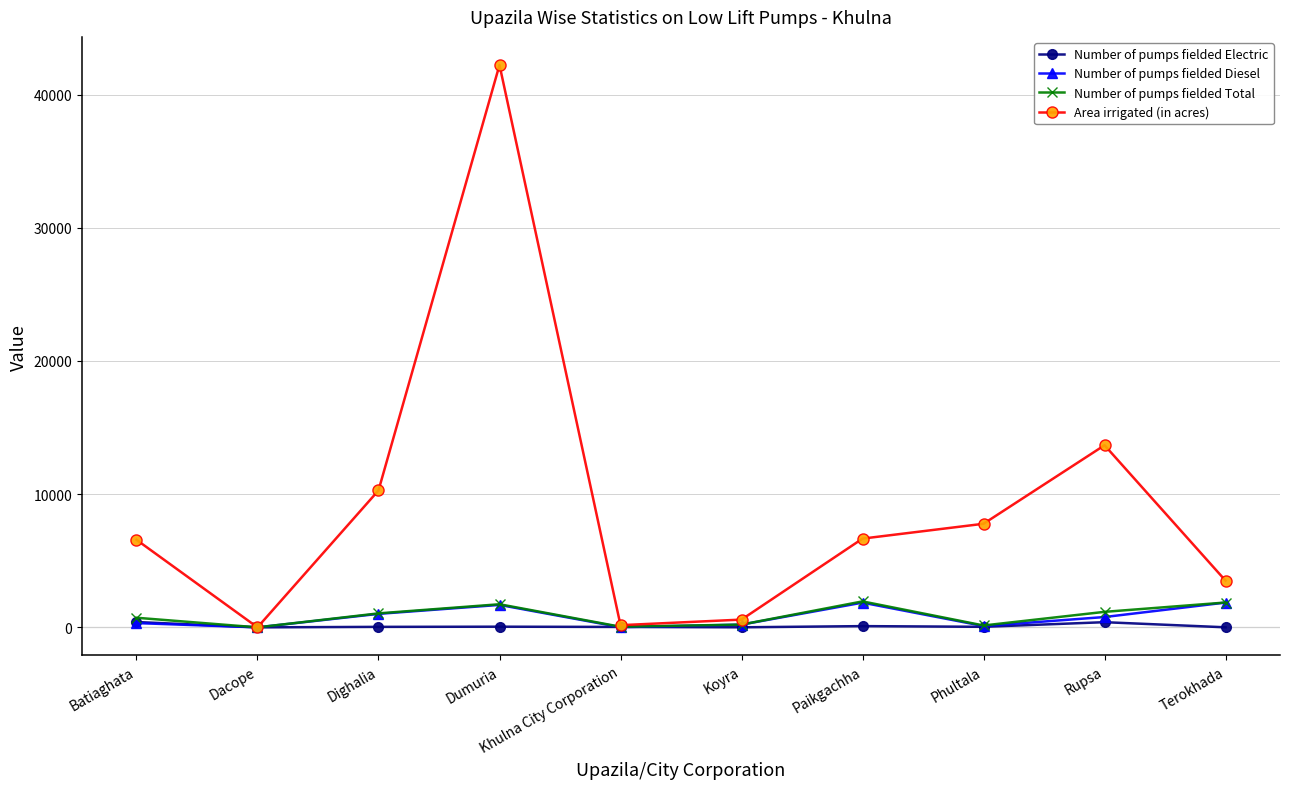

At which label is Area irrigated (in acres) closest to 21107?

Rupsa